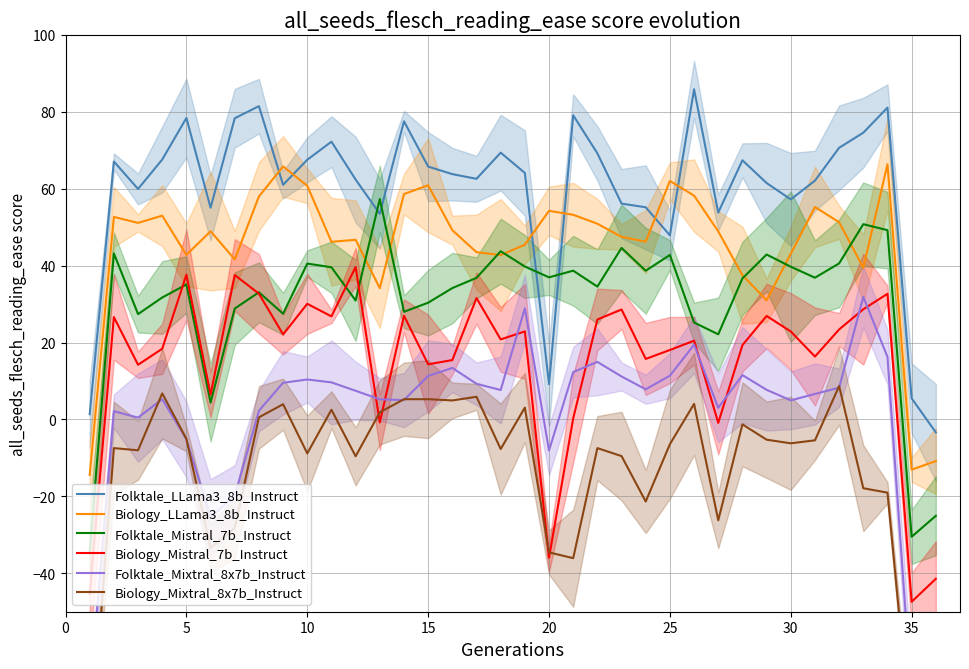

True or false: Folktale_LLama3_8b_Instruct and Biology_Mistral_7b_Instruct intersect in this chart.

False